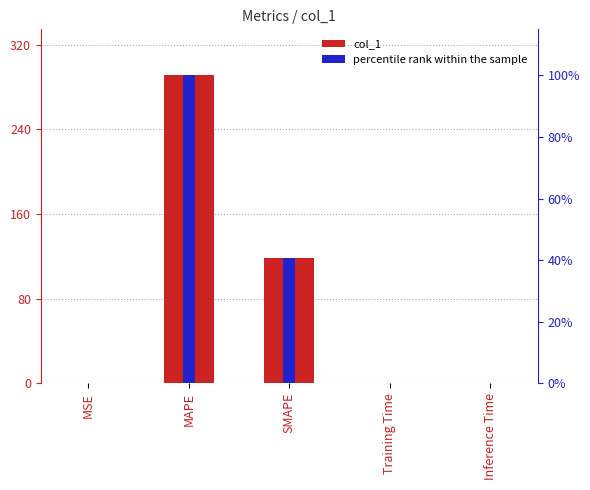

List the labels in order of percentile rank within the sample value, largest first.

MAPE, SMAPE, MSE, Training Time, Inference Time